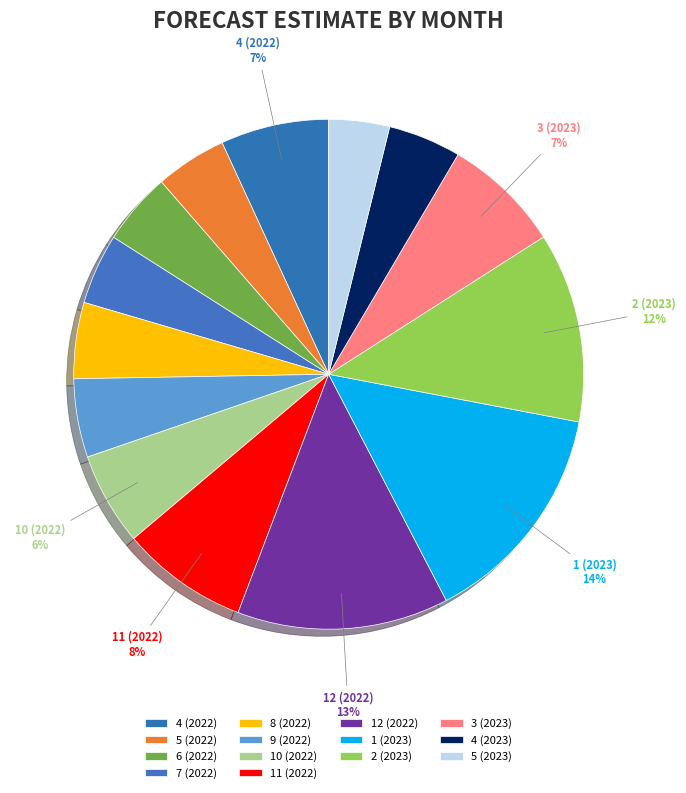

Which category has the biggest portion of the pie?

1 (2023)